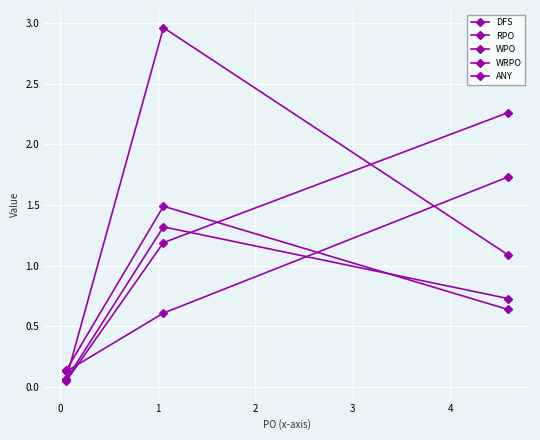

At how many categories does at least one series exceed 2?

2